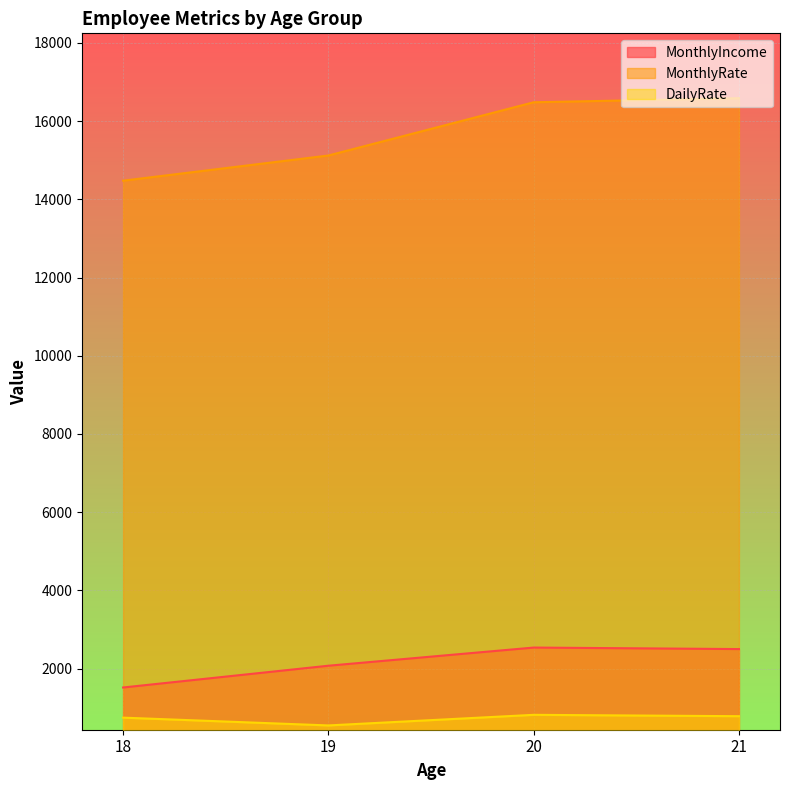

What is the spread (max minus min) of values at 20?

15661.5